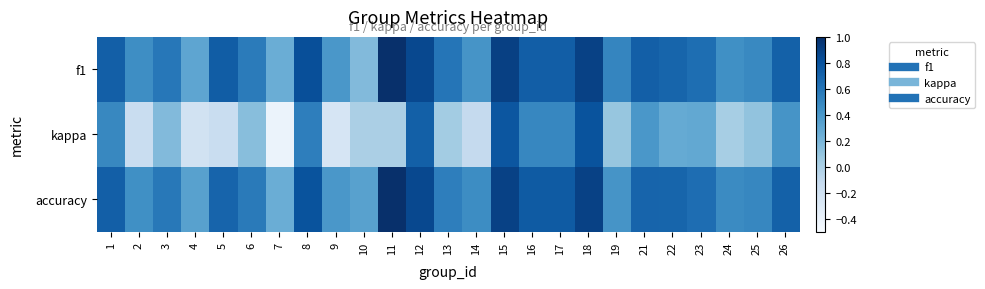

Reading left to right, extract all data points from this chart.

f1: 1=0.7	2=0.5	3=0.6	4=0.3	5=0.7	6=0.6	7=0.2	8=0.8	9=0.4	10=0.2	11=1.0	12=0.9	13=0.6	14=0.4	15=0.9	16=0.7	17=0.7	18=0.9	19=0.5	21=0.7	22=0.7	23=0.6	24=0.4	25=0.5	26=0.7
kappa: 1=0.5	2=-0.2	3=0.2	4=-0.2	5=-0.2	6=0.1	7=-0.4	8=0.5	9=-0.2	10=0.0	11=0.0	12=0.7	13=0.0	14=-0.1	15=0.8	16=0.5	17=0.5	18=0.8	19=0.1	21=0.4	22=0.3	23=0.3	24=0.0	25=0.1	26=0.4
accuracy: 1=0.7	2=0.4	3=0.6	4=0.3	5=0.7	6=0.6	7=0.2	8=0.8	9=0.4	10=0.3	11=1.0	12=0.9	13=0.5	14=0.5	15=0.9	16=0.8	17=0.8	18=0.9	19=0.4	21=0.7	22=0.7	23=0.6	24=0.5	25=0.5	26=0.7